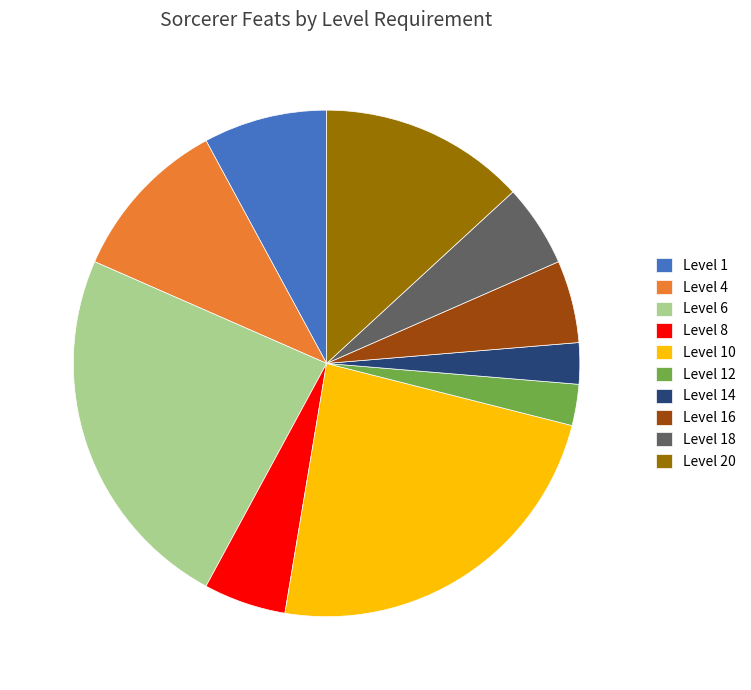

Do Level 4 and Level 6 together represent more than half of the pie?

No